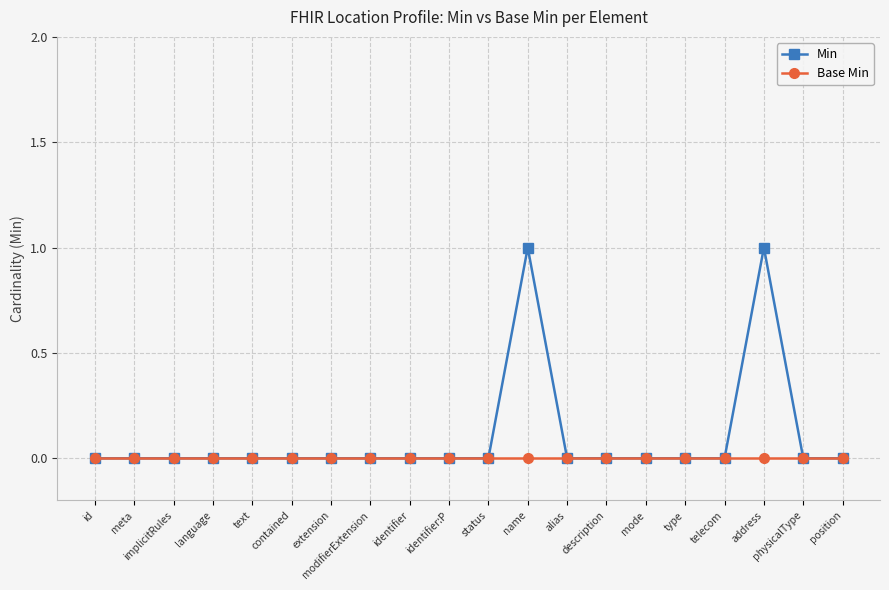

True or false: Min has more than 1 points higher than both neighbors.

True